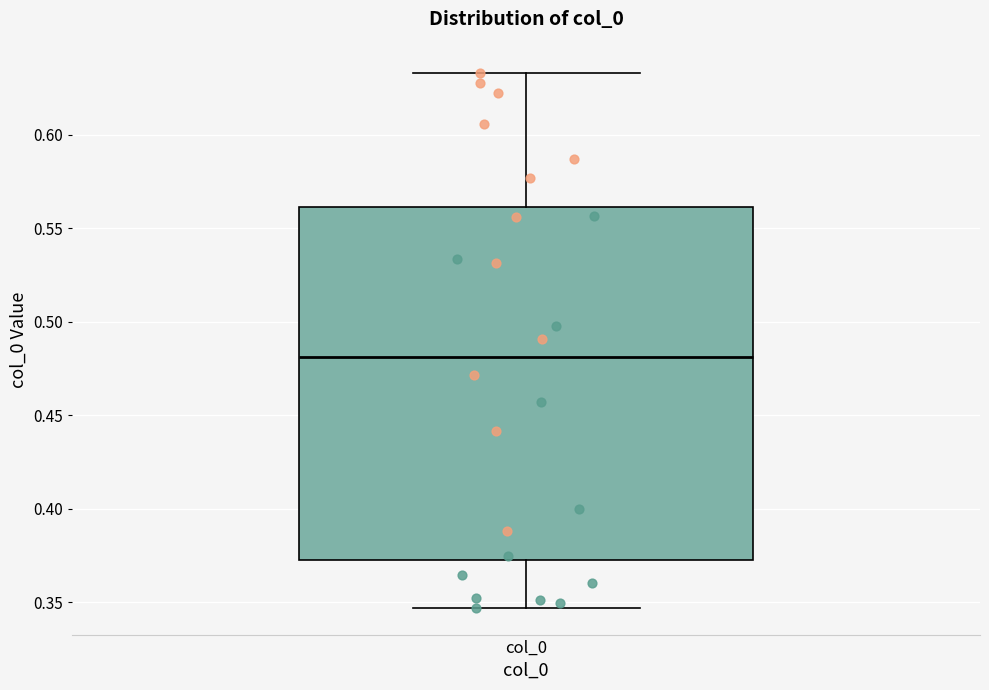

Read this box plot against the y-axis: the position of the median line, the range covered by the box, and the ends of both whiskers. The values are not printed on the chart, so give them approximately, as read against the axis.

median 0.480, box 0.370 to 0.560, whiskers 0.345 to 0.635